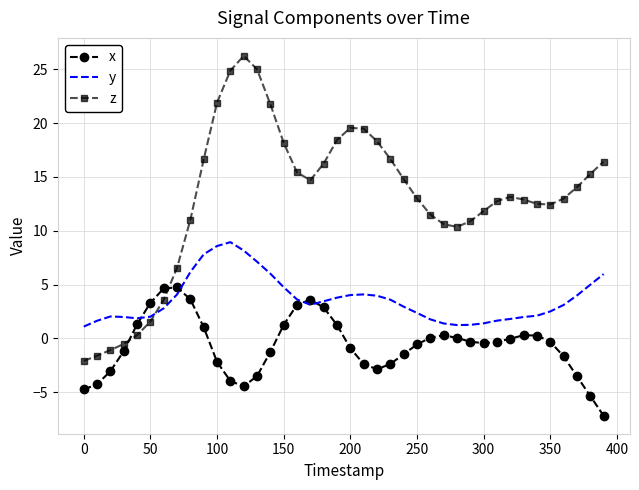

What is the minimum value shown in the chart?

-7.2